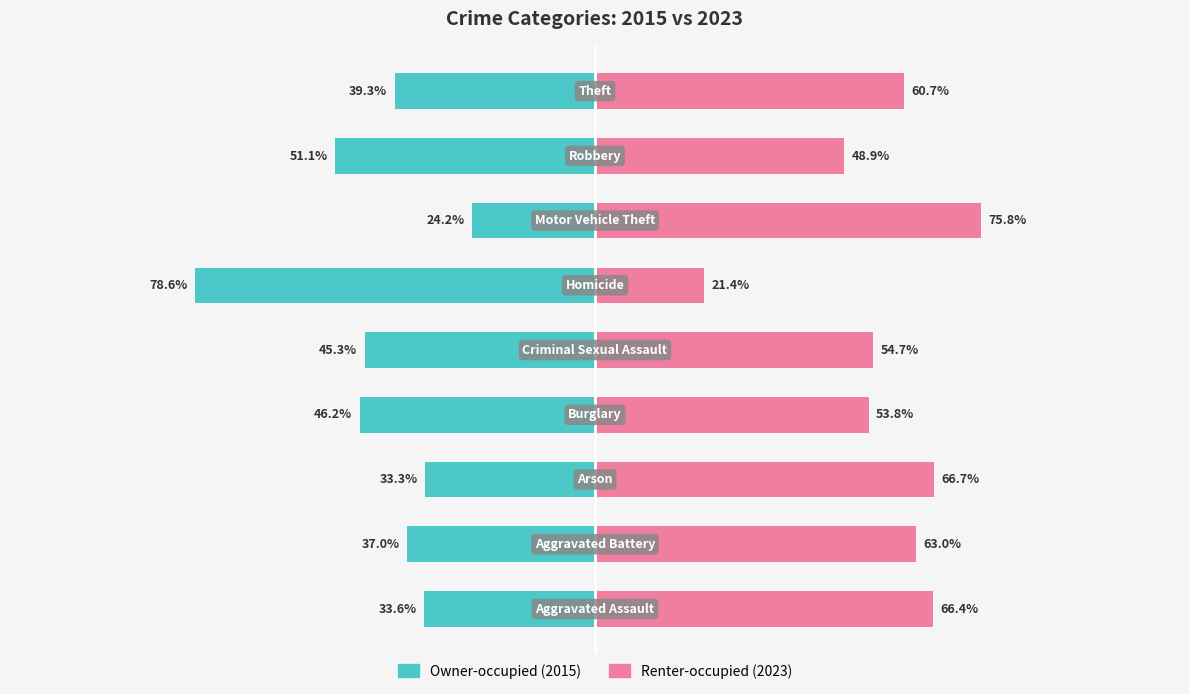

Which series has the widest spread of values?

Owner-occupied (2015)